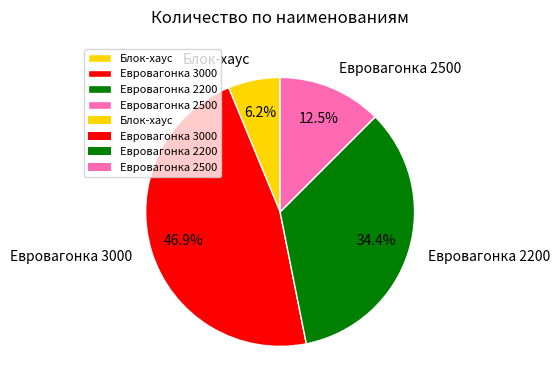

Between Евровагонка 2500 and Евровагонка 2200, which is larger?

Евровагонка 2200